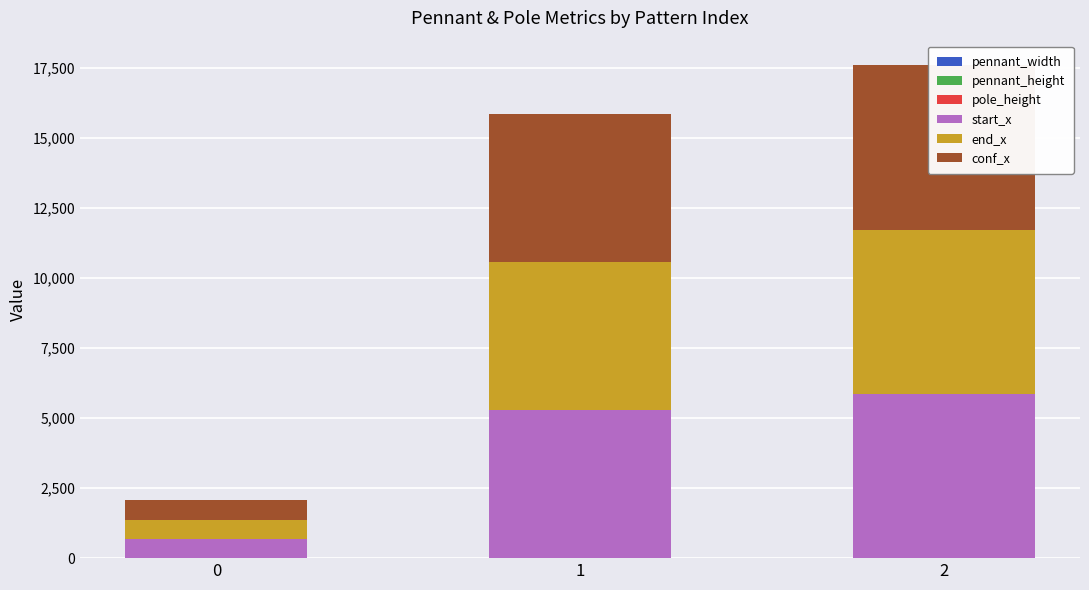

What is the spread (max minus min) of values at 2?

5875.0